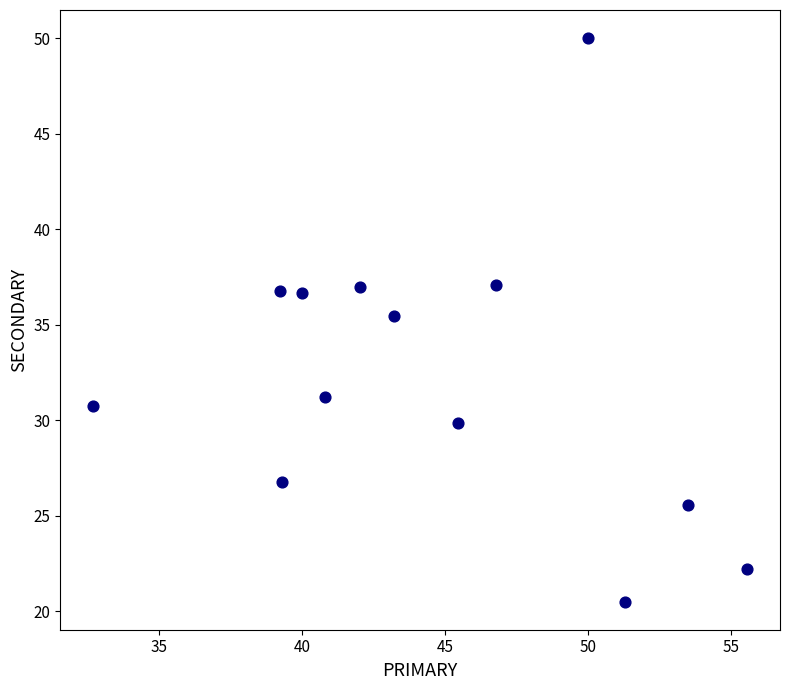

What is the range of X values (max minus min)?

22.9